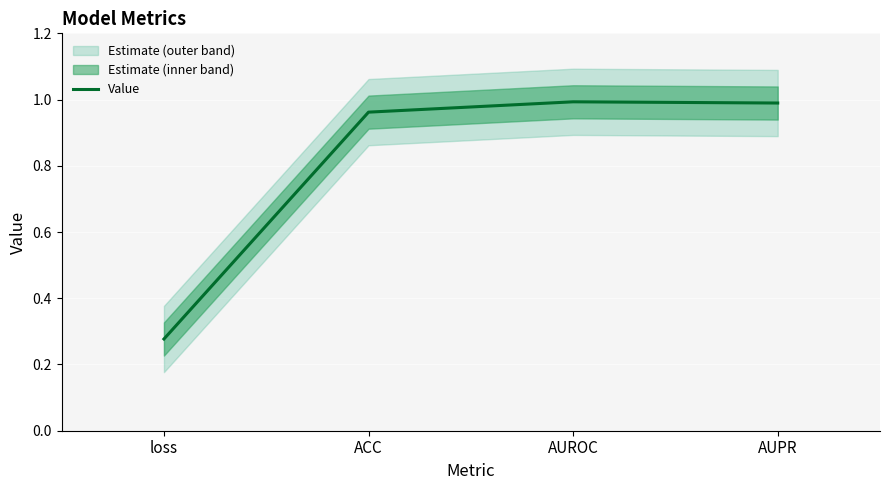

What is the maximum value shown in the chart?

1.0